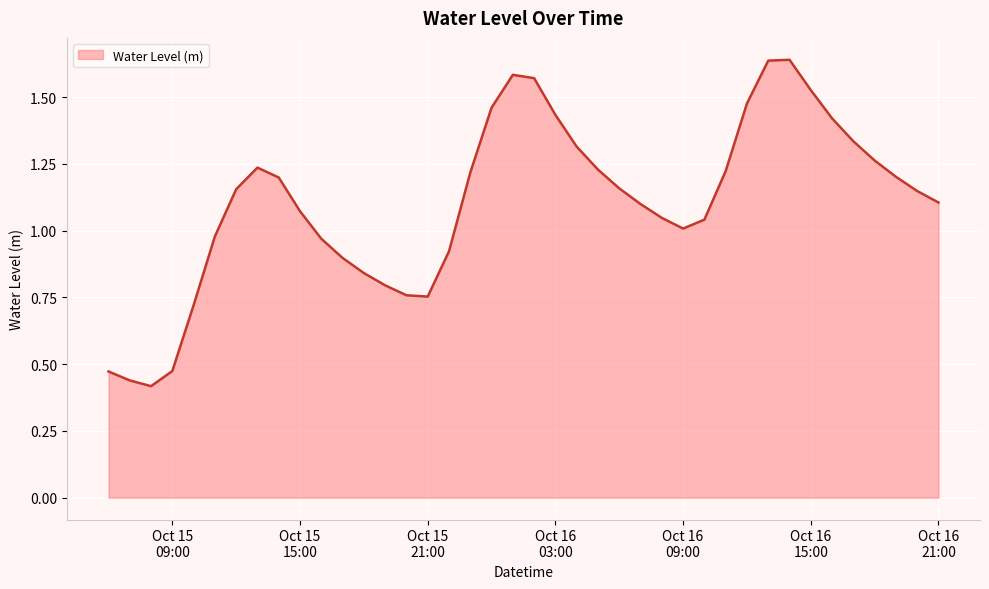

List the labels in order of value, largest first.

2023-10-16 14:00:00, 2023-10-16 13:00:00, 2023-10-16 01:00:00, 2023-10-16 02:00:00, 2023-10-16 15:00:00, 2023-10-16 12:00:00, 2023-10-16 00:00:00, 2023-10-16 03:00:00, 2023-10-16 16:00:00, 2023-10-16 17:00:00, 2023-10-16 04:00:00, 2023-10-16 18:00:00, 2023-10-15 13:00:00, 2023-10-16 05:00:00, 2023-10-16 11:00:00, 2023-10-15 23:00:00, 2023-10-16 19:00:00, 2023-10-15 14:00:00, 2023-10-16 06:00:00, 2023-10-15 12:00:00, 2023-10-16 20:00:00, 2023-10-16 21:00:00, 2023-10-16 07:00:00, 2023-10-15 15:00:00, 2023-10-16 08:00:00, 2023-10-16 10:00:00, 2023-10-16 09:00:00, 2023-10-15 11:00:00, 2023-10-15 16:00:00, 2023-10-15 22:00:00, 2023-10-15 17:00:00, 2023-10-15 18:00:00, 2023-10-15 19:00:00, 2023-10-15 20:00:00, 2023-10-15 21:00:00, 2023-10-15 10:00:00, 2023-10-15 09:00:00, 2023-10-15 06:00:00, 2023-10-15 07:00:00, 2023-10-15 08:00:00